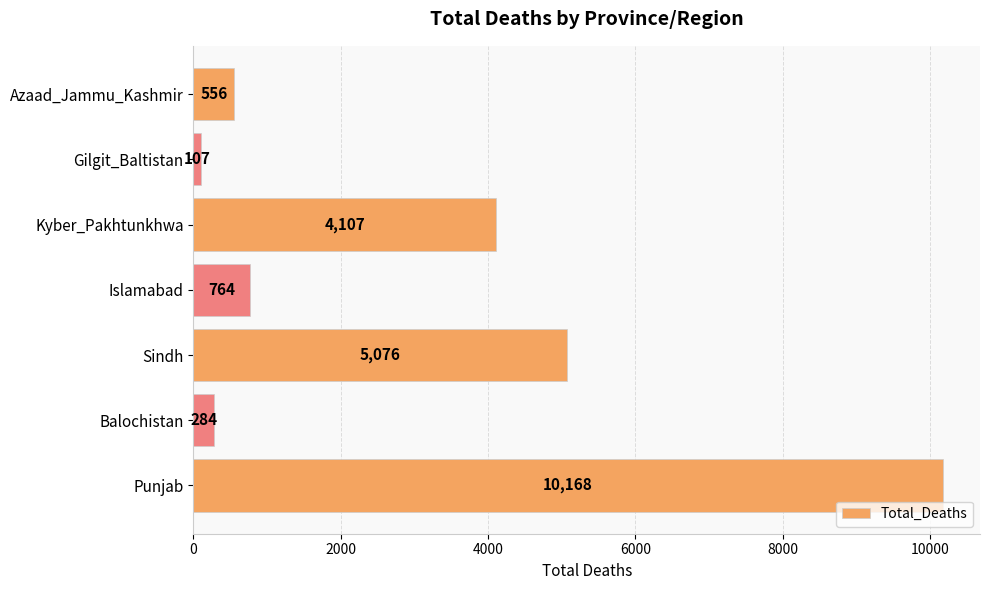

How many data points does each series have?

7